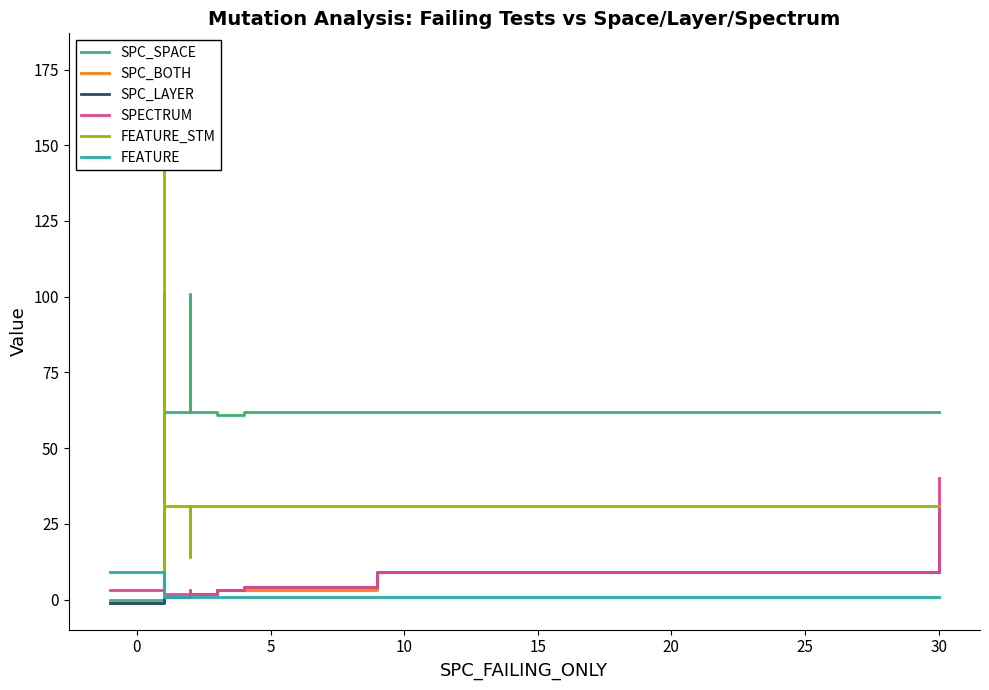

How many lines are shown in the chart?

6